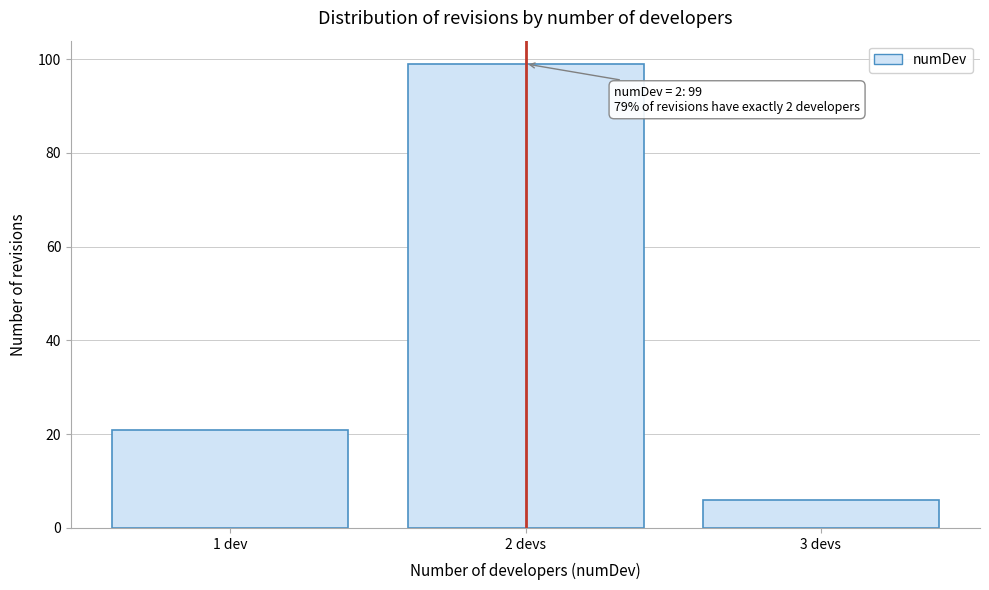

Reading left to right, what are all the values shown in this chart?

21	99	6